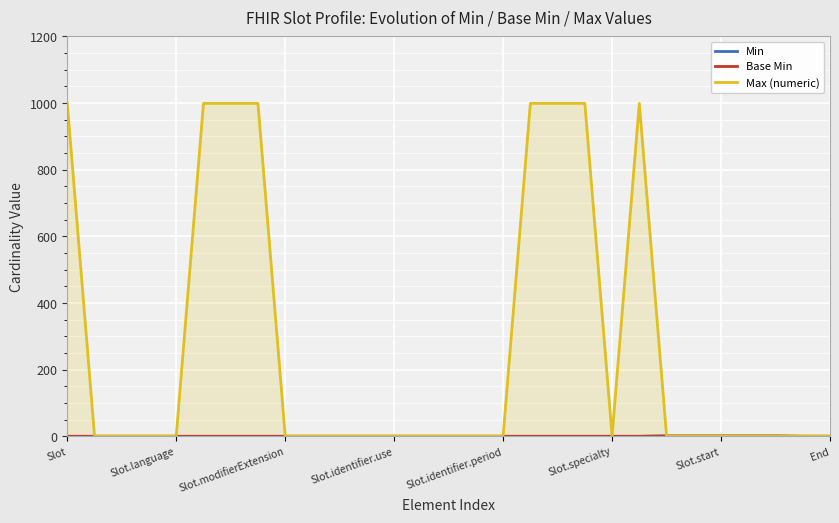

True or false: Min and Max (numeric) cross at least once.

False